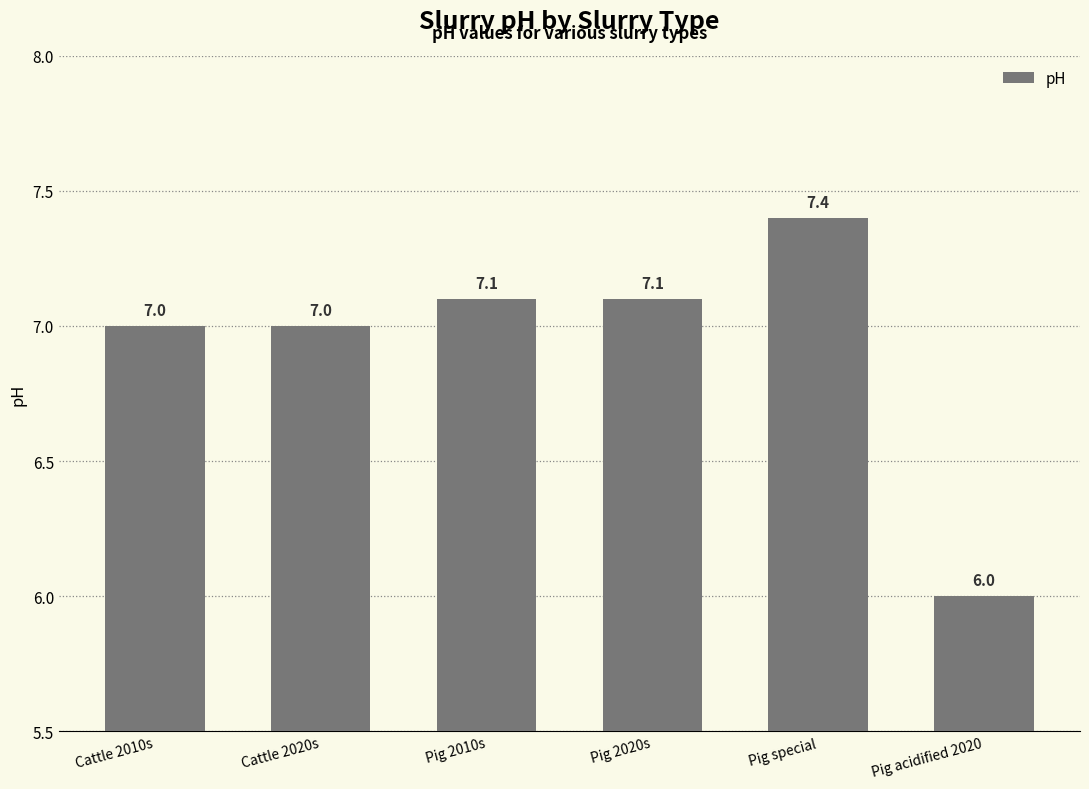

Count the number of categories in the chart.

6